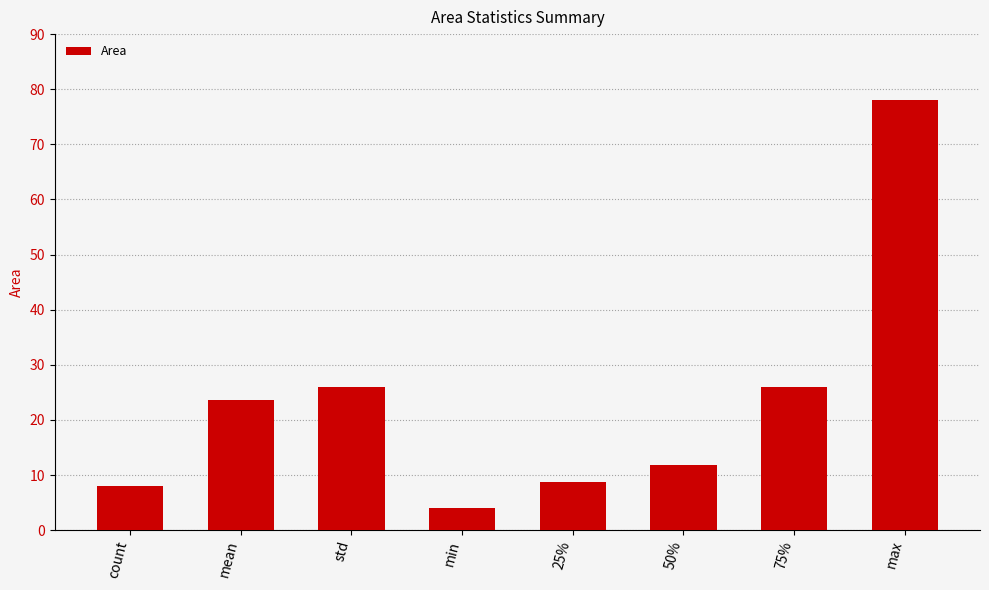

How many bars are there in total?

8